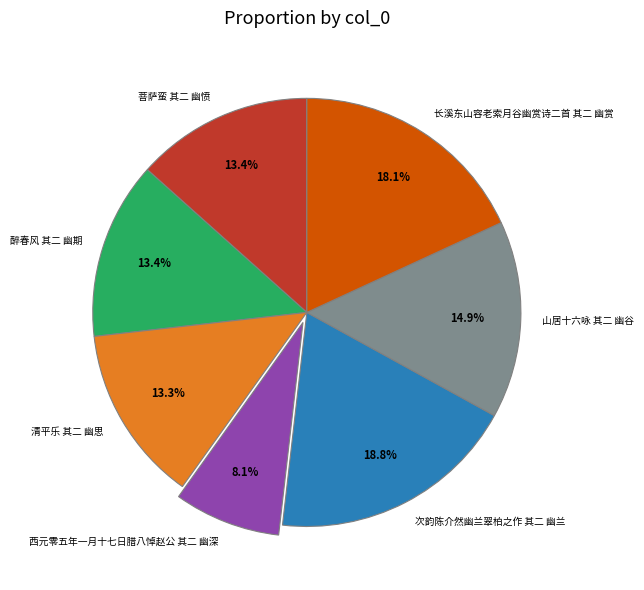

What percentage is NOT represented by 山居十六咏 其二 幽谷?

85.1%